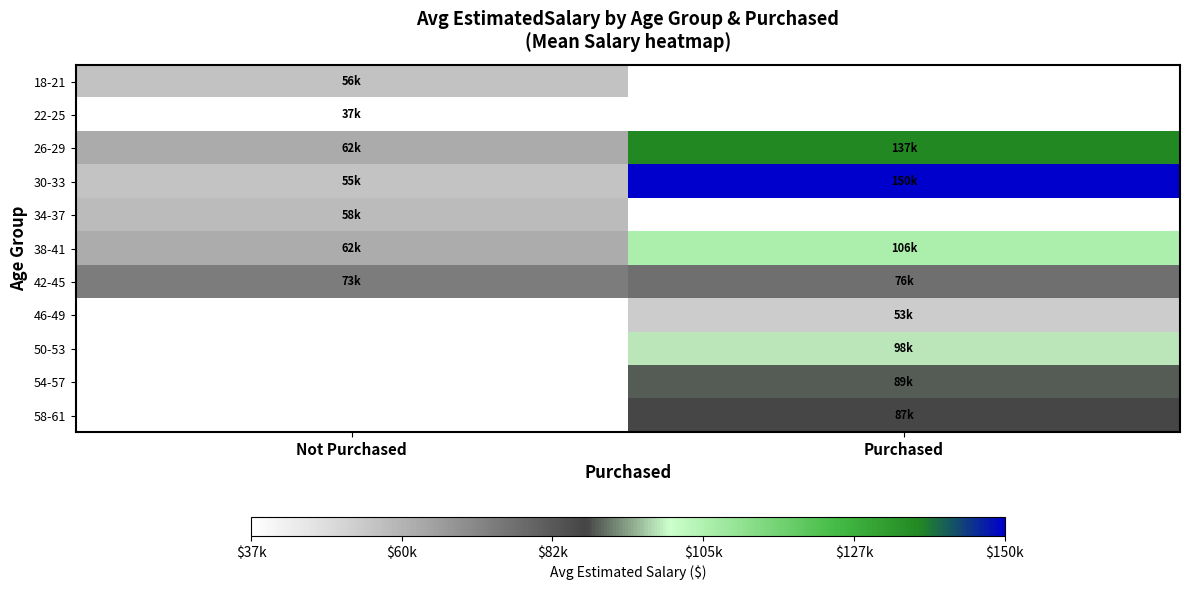

What is the sum of all 38-41 values?

167238.1